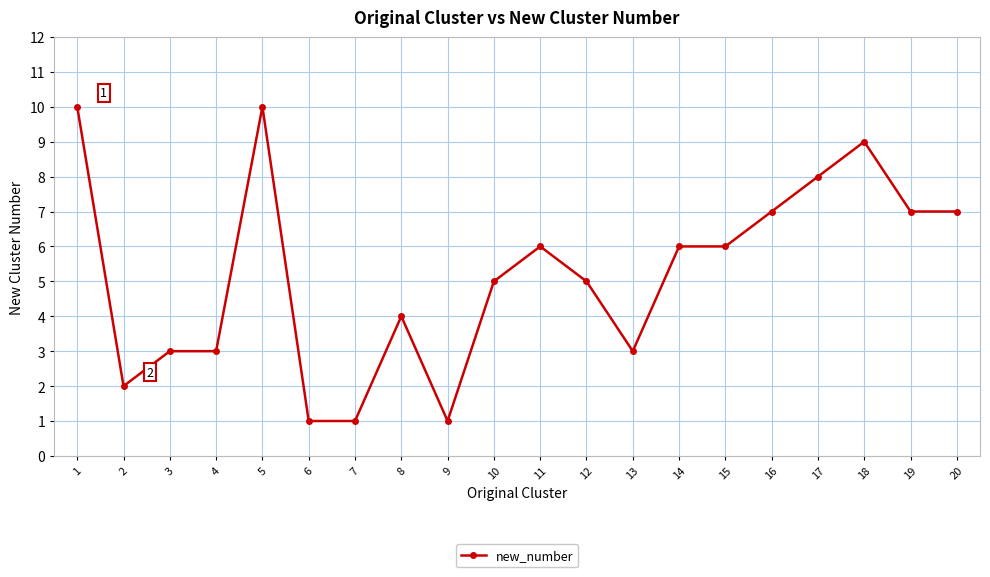

How many values are between 3 and 7?

12